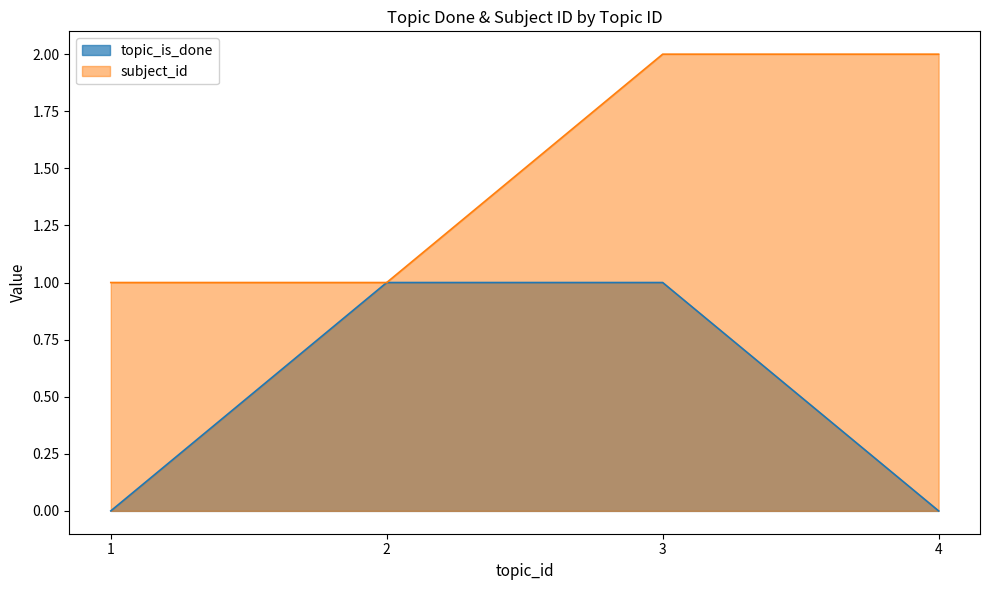

True or false: topic_is_done and subject_id intersect in this chart.

False